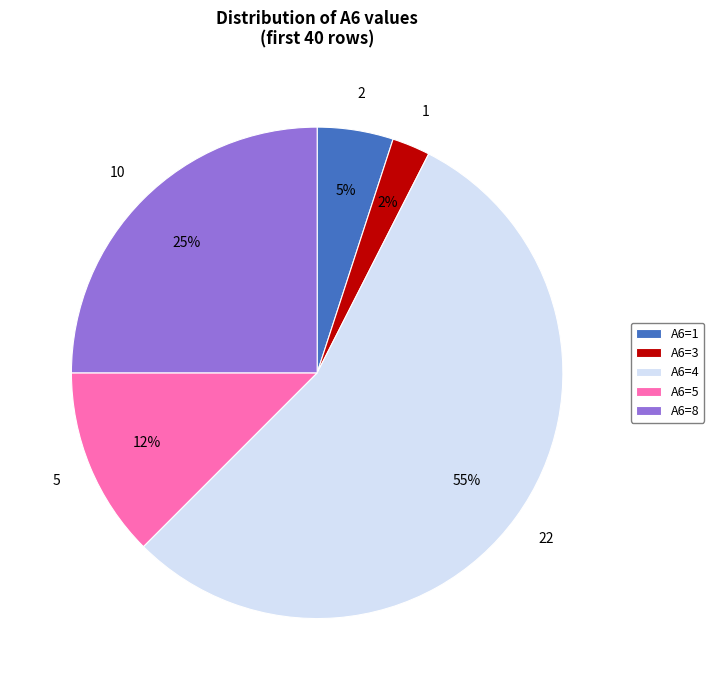

What is the smallest slice in the pie chart?

A6=3